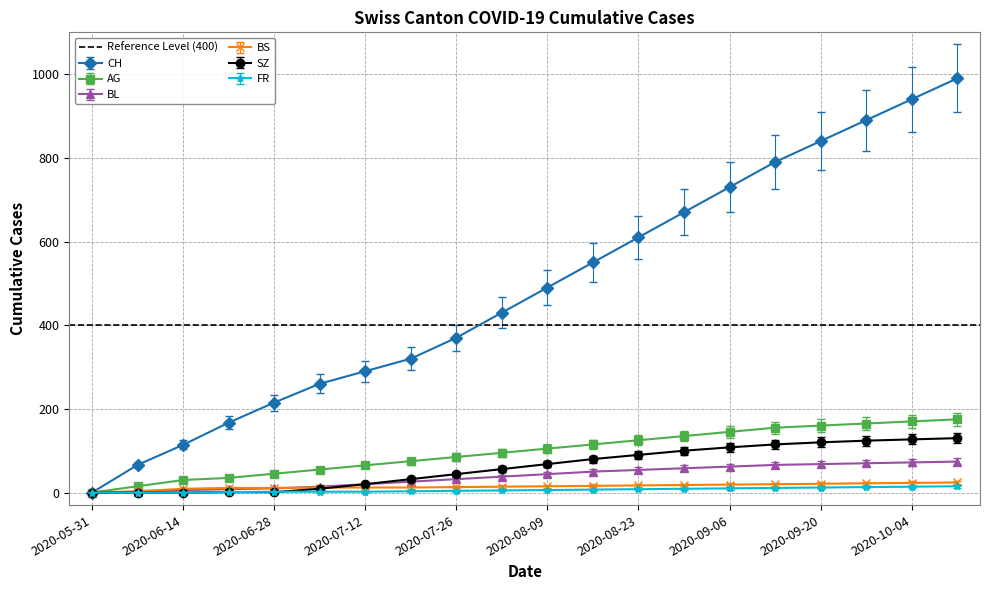

Is it true that BL equals 25 at 2020-05-31?

False